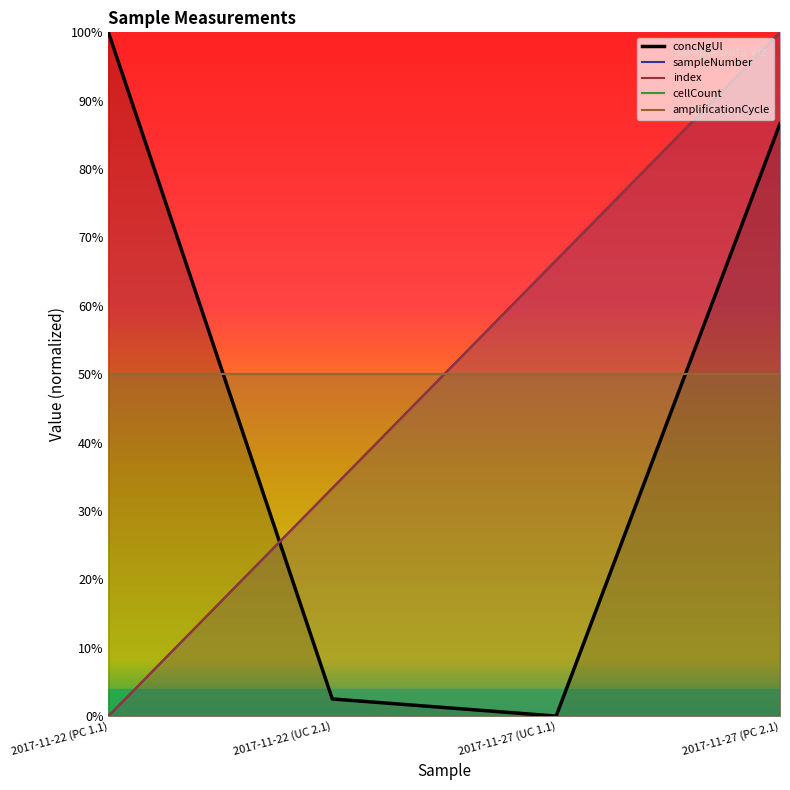

How many data points in index are above 0?

3